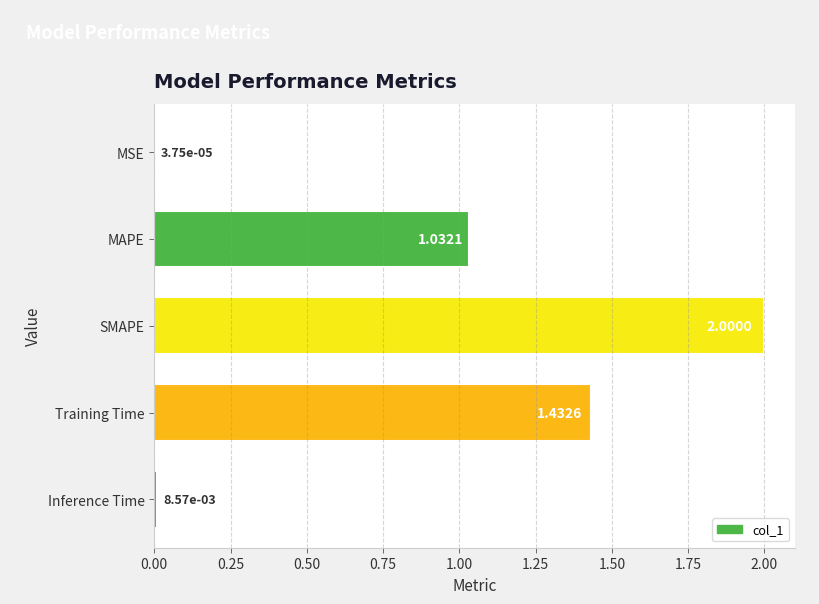

Where is the data nearest to the value 1?

MAPE